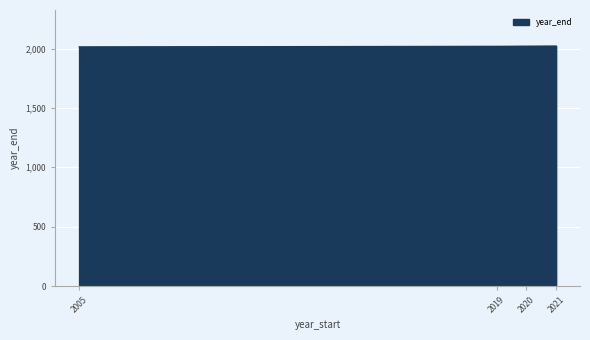

What is the ratio of the value at 2019 to the value at 2020?

1.0